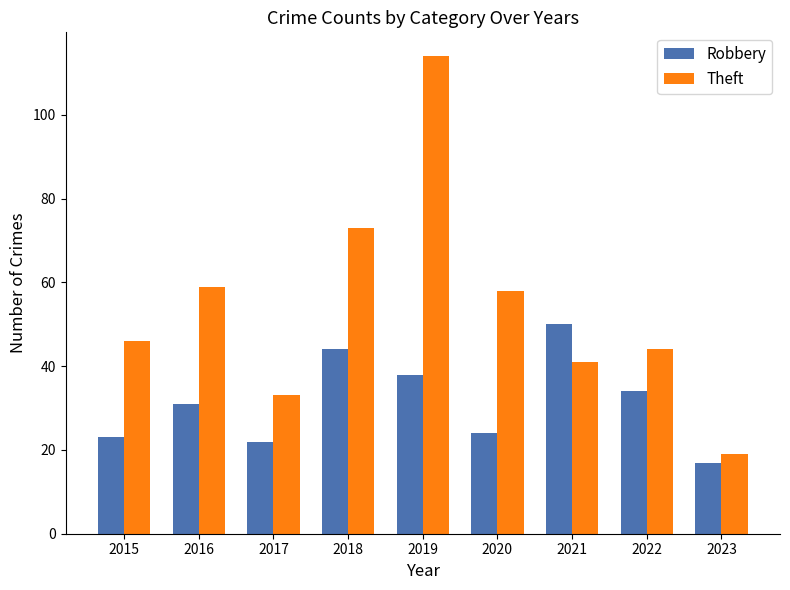

Does the chart contain any negative values?

No